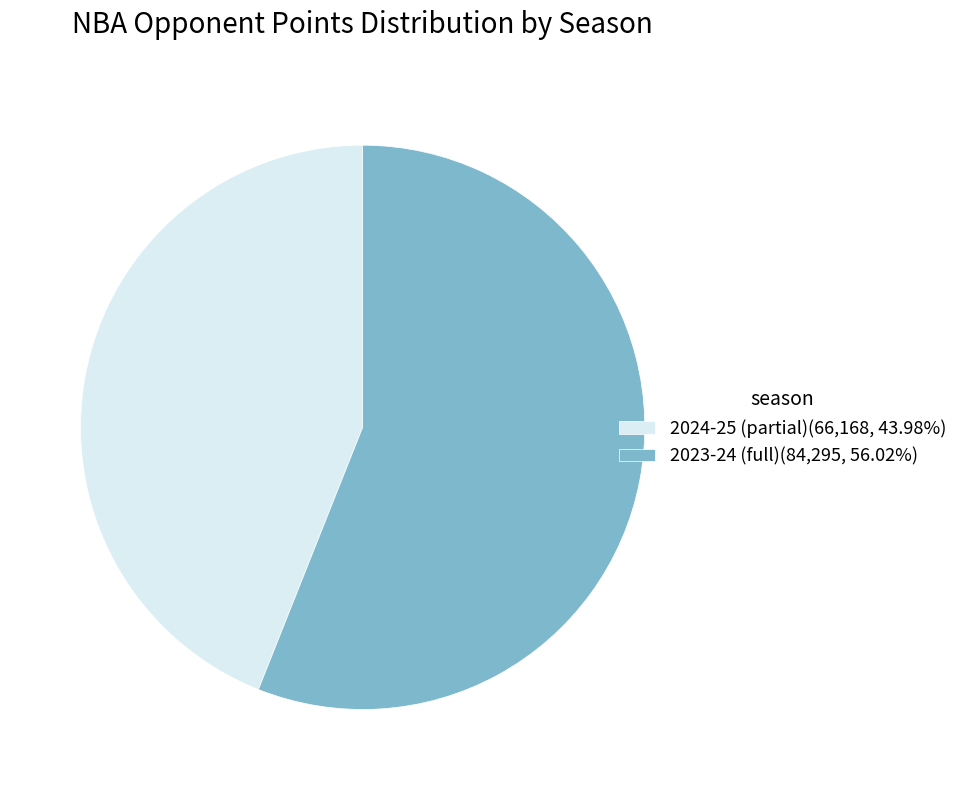

What is the ratio of the value at 2024-25 (partial)(66,168, 43.98%) to the value at 2023-24 (full)(84,295, 56.02%)?

0.8